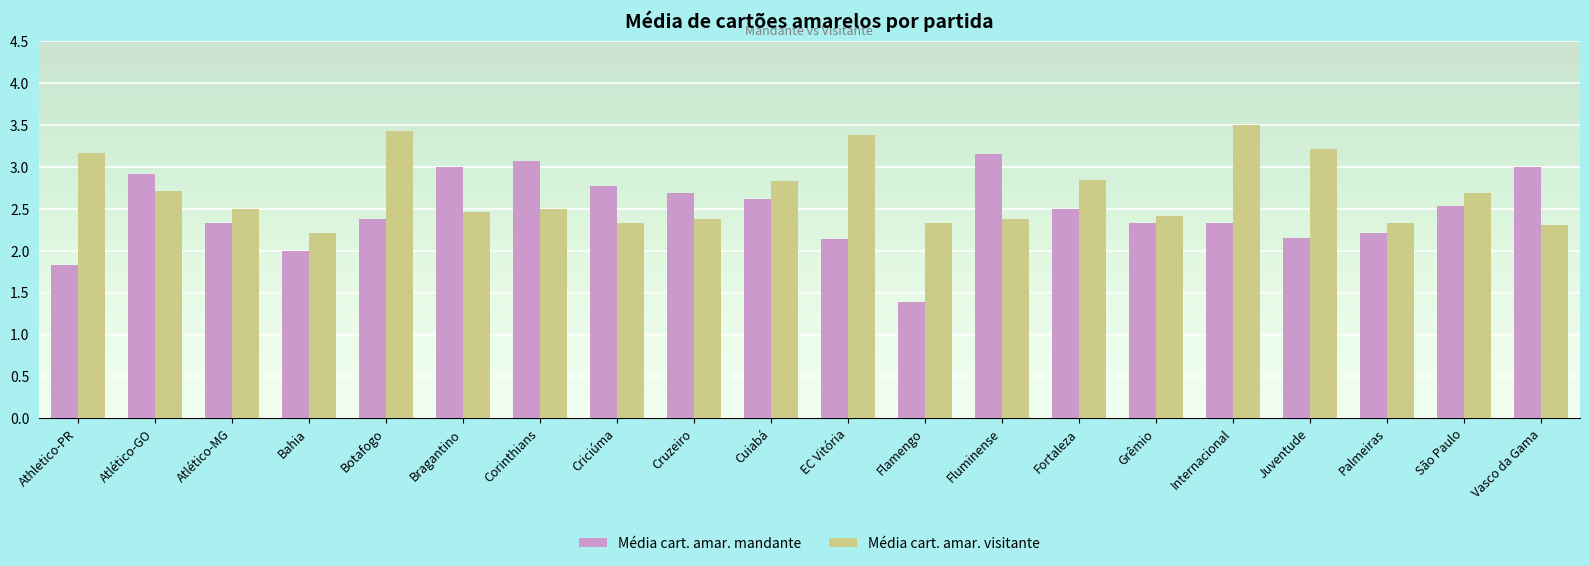

What is the difference between the maximum and minimum values in the Média cart. amar. mandante series?

1.8